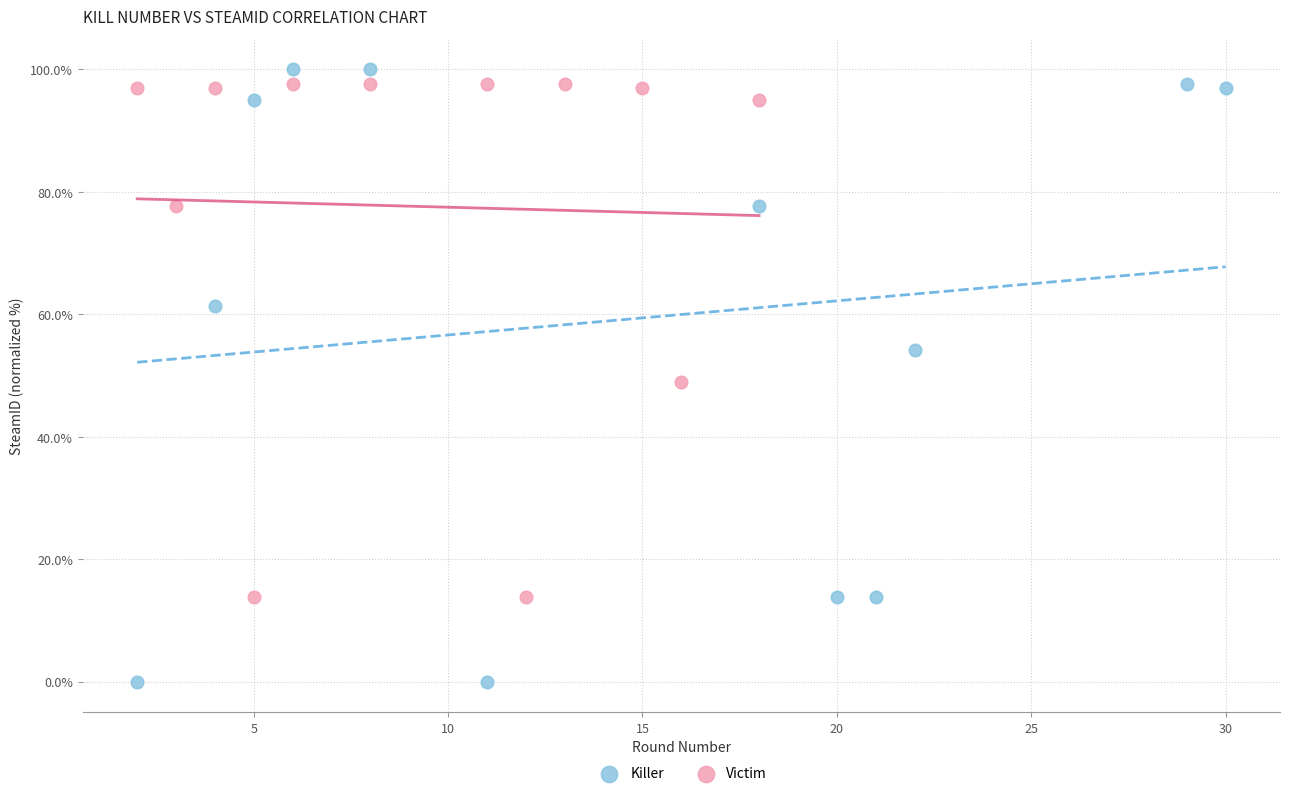

Which series has the widest spread of Y values?

Killer